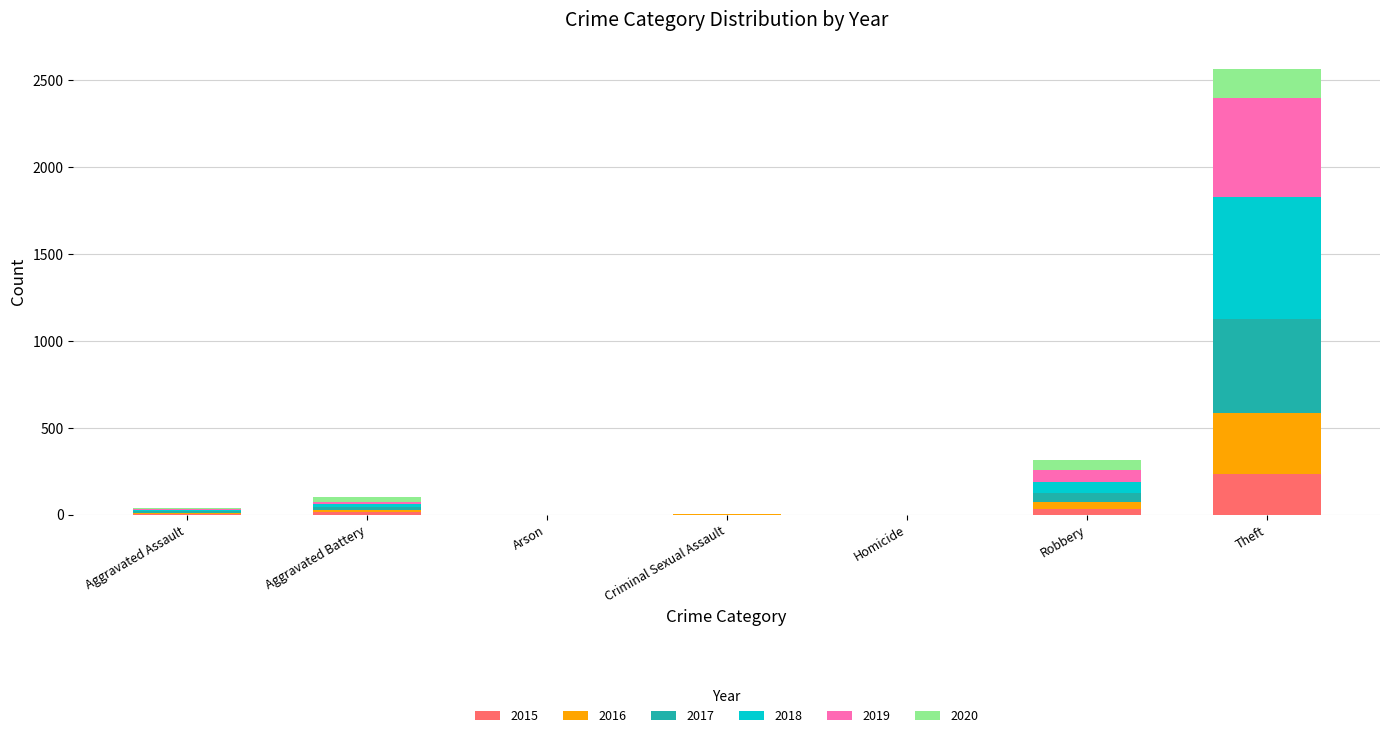

At which label does 2015 reach its peak?

Theft